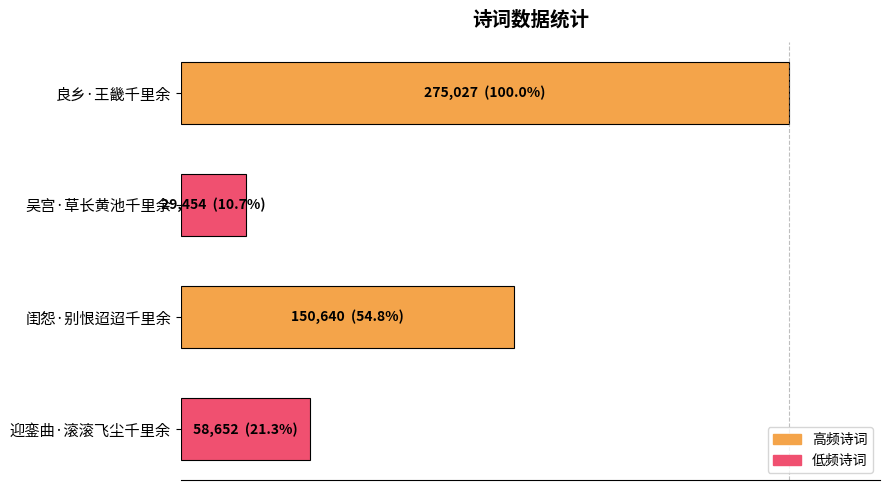

Are the bars horizontal?

Yes